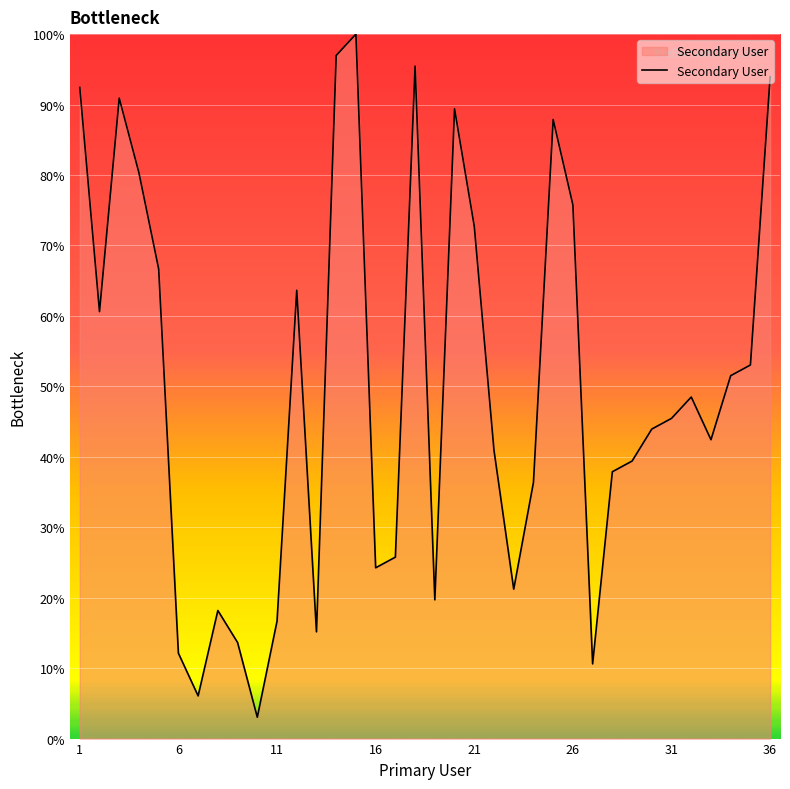

What is the maximum value shown in the chart?

100.0